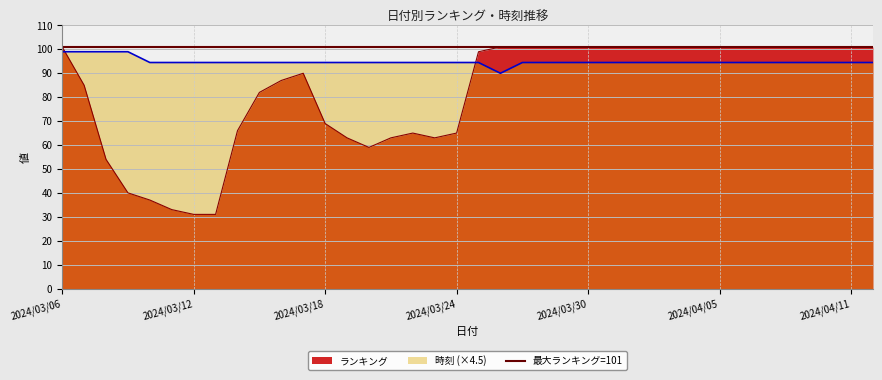

Which series changed the most between 2024/03/23 and 2024/04/09?

ランキング